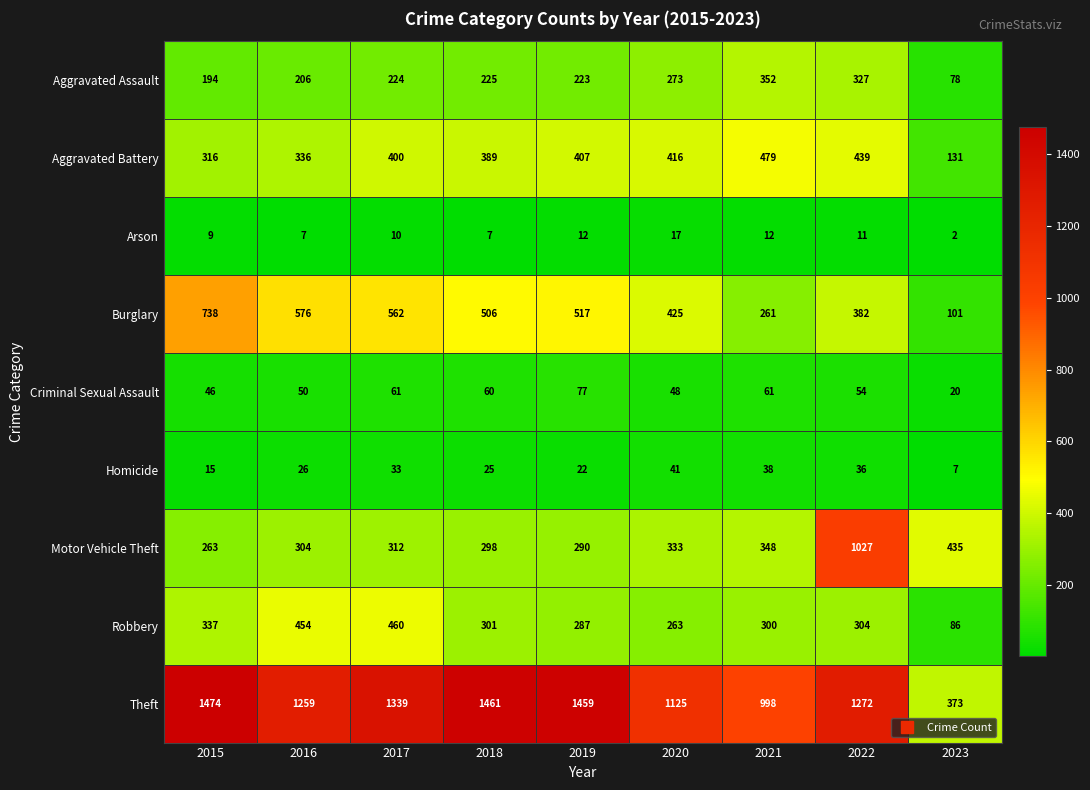

What value does the Aggravated Assault series have at 2020, to the nearest 10?

270